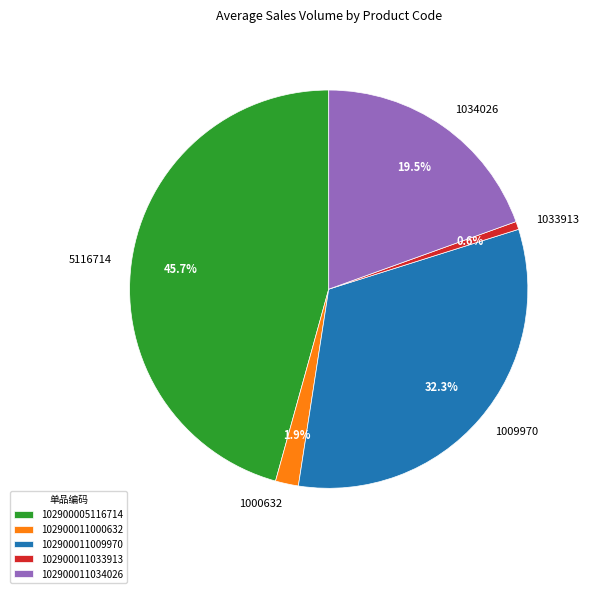

True or false: 102900005116714 accounts for 55% of the total.

False